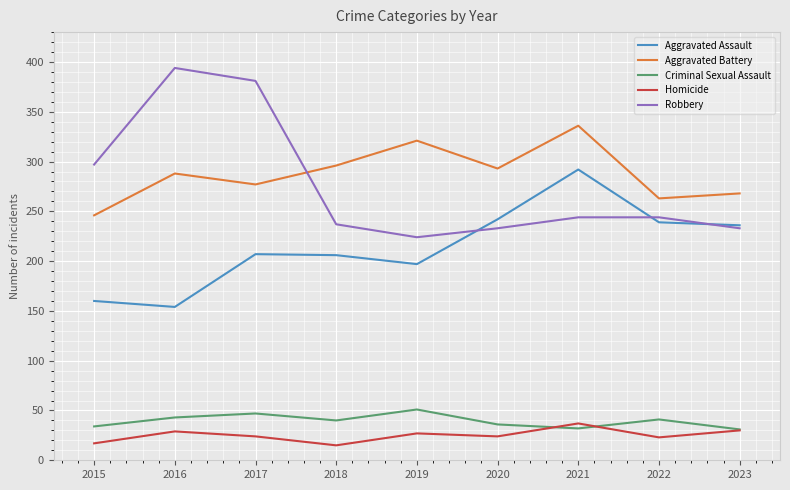

True or false: Robbery has more than 2 interior local peaks.

False